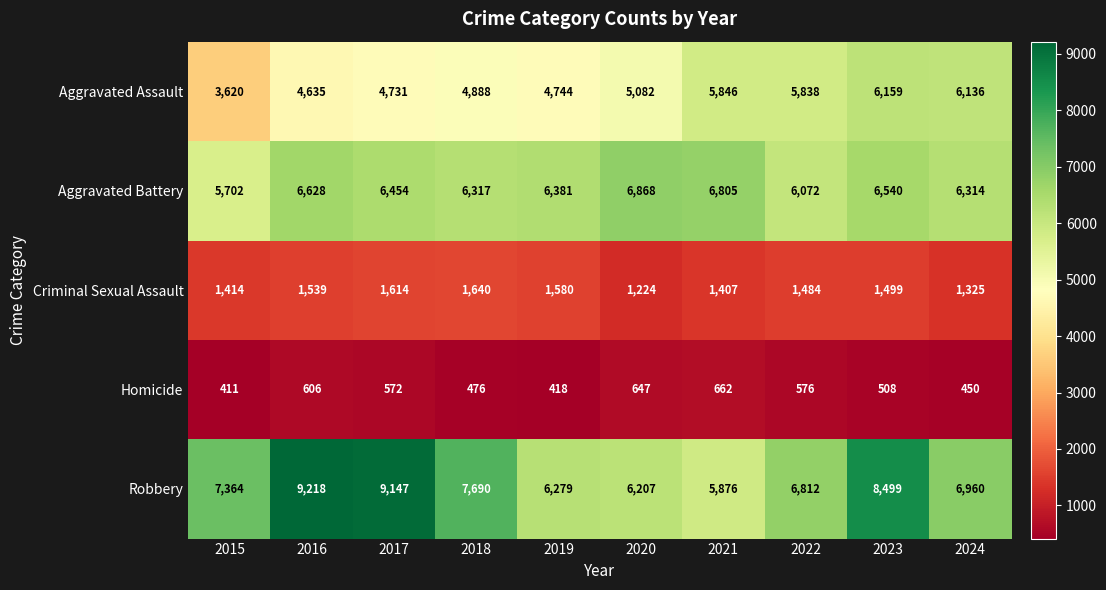

How many distinct data groups are displayed?

5